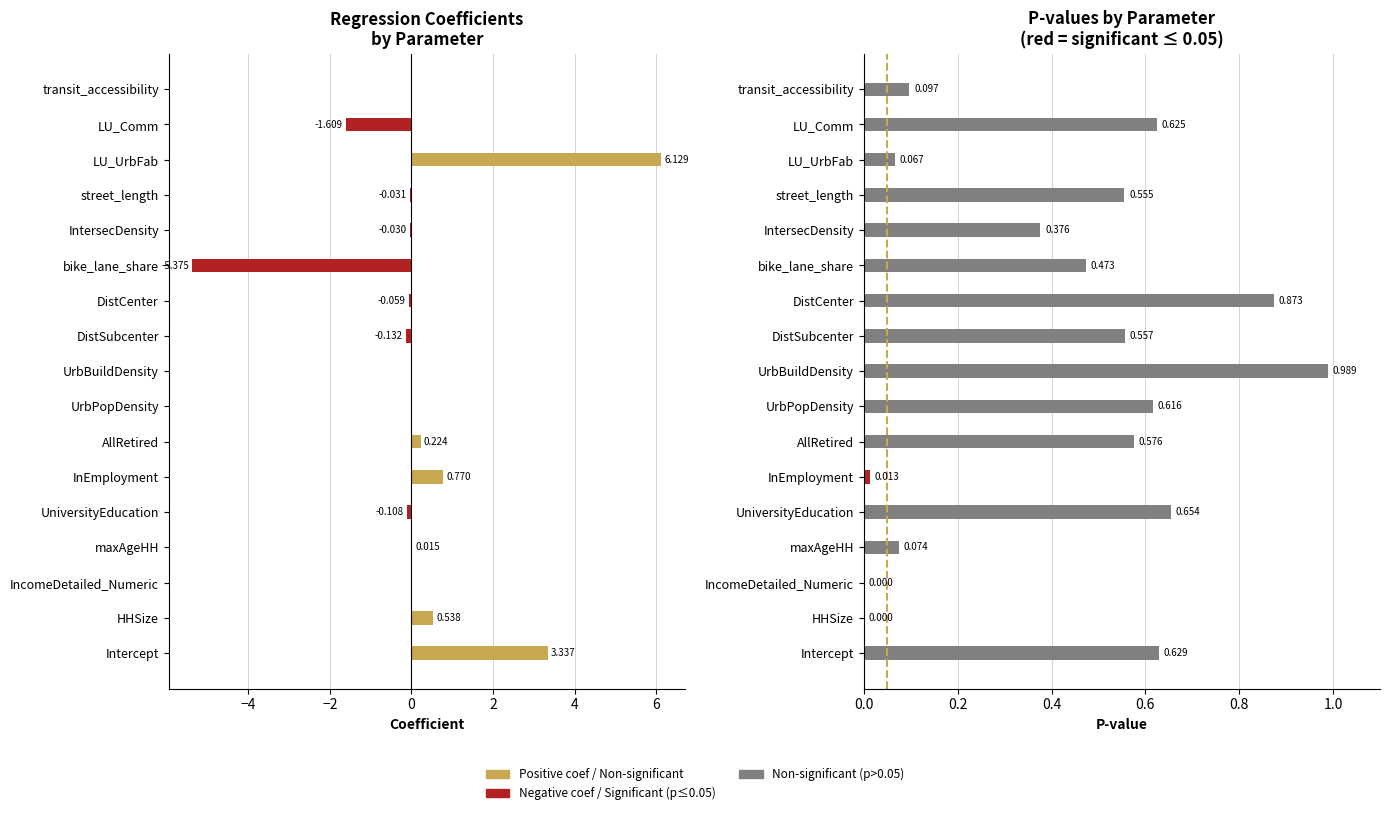

How many groups of bars are there?

17